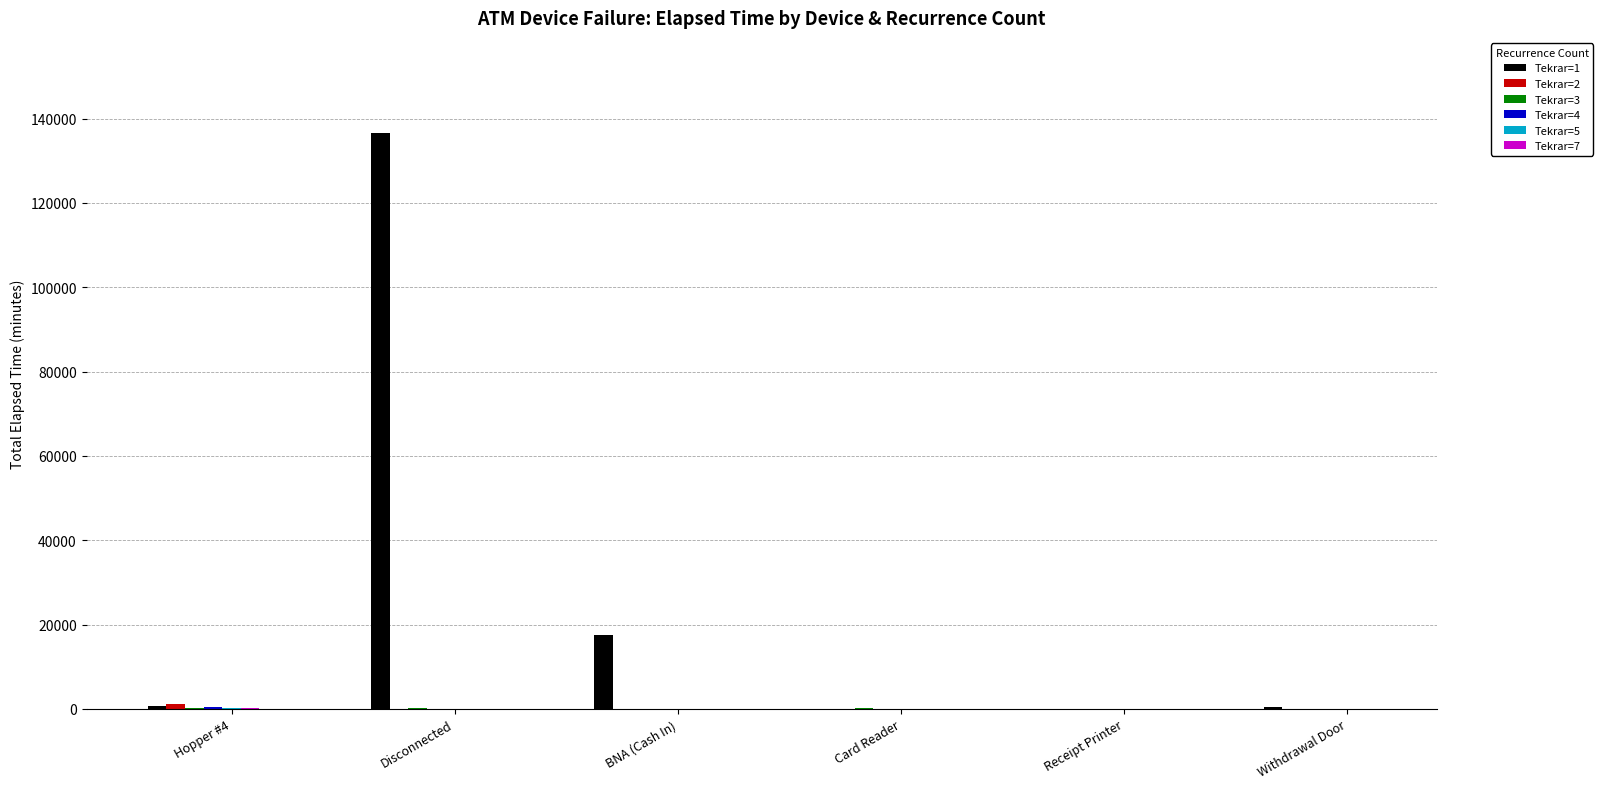

Which category has the highest value across all series?

Disconnected